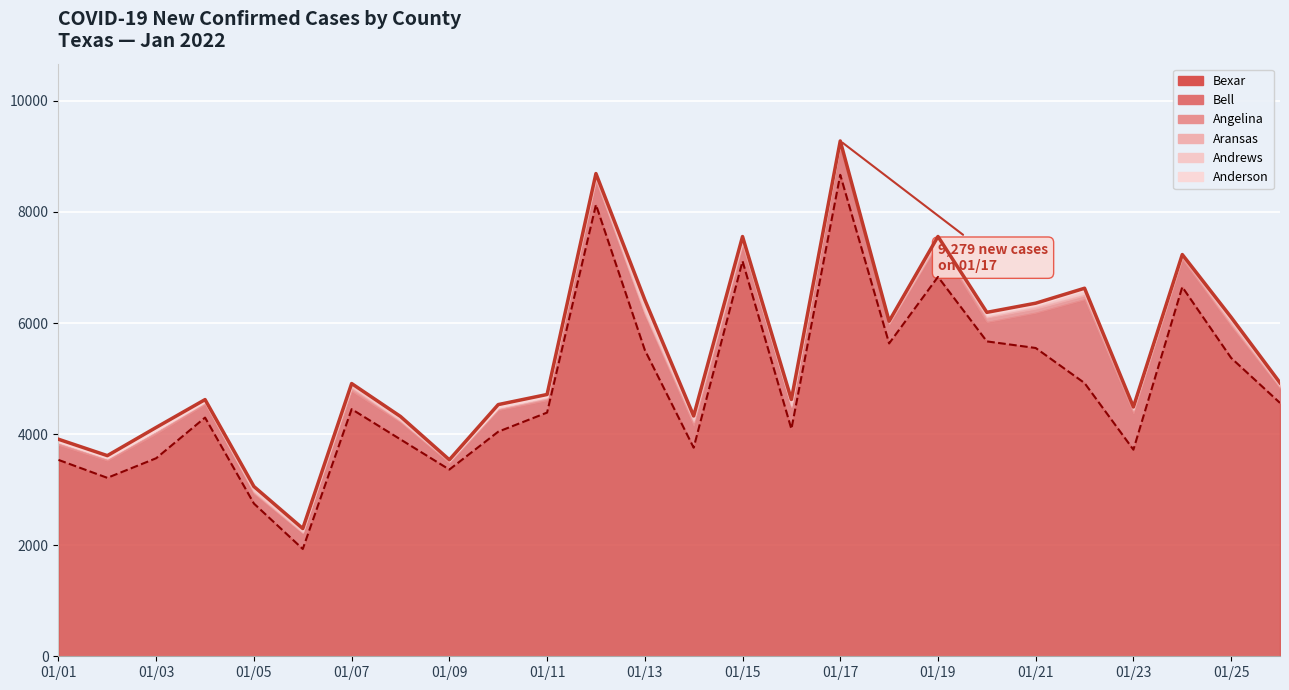

What is the sum of all Bell values?

4103